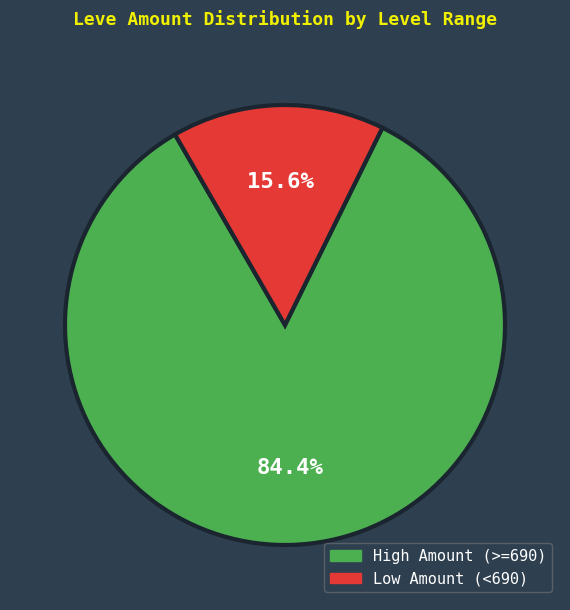

How many segments does this pie chart have?

2